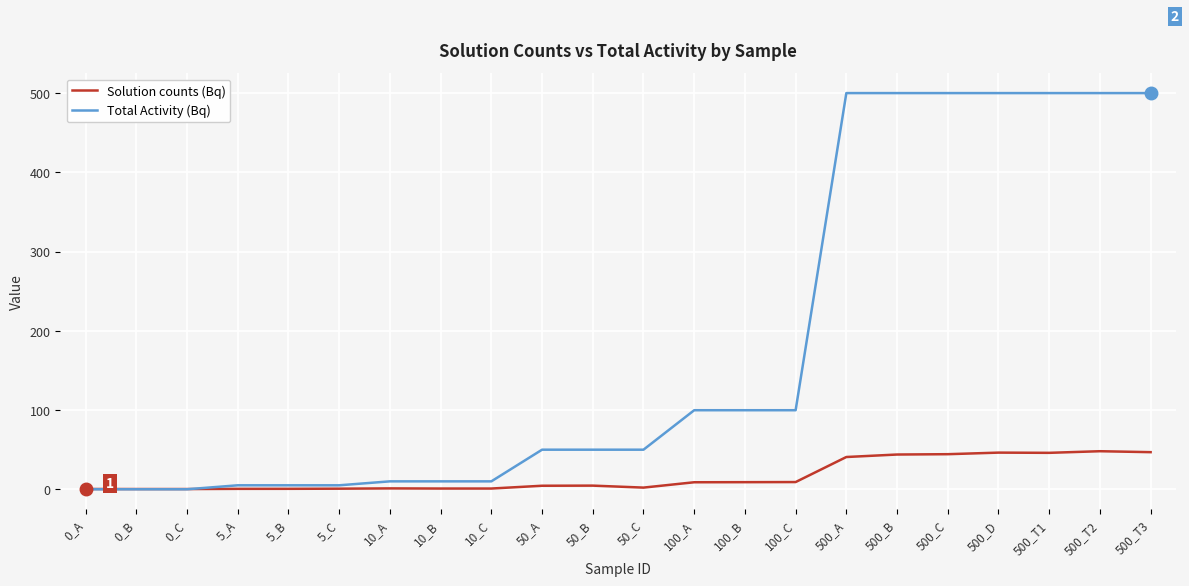

The value of Solution counts (Bq) at 500_A is 40.7. True or false?

True